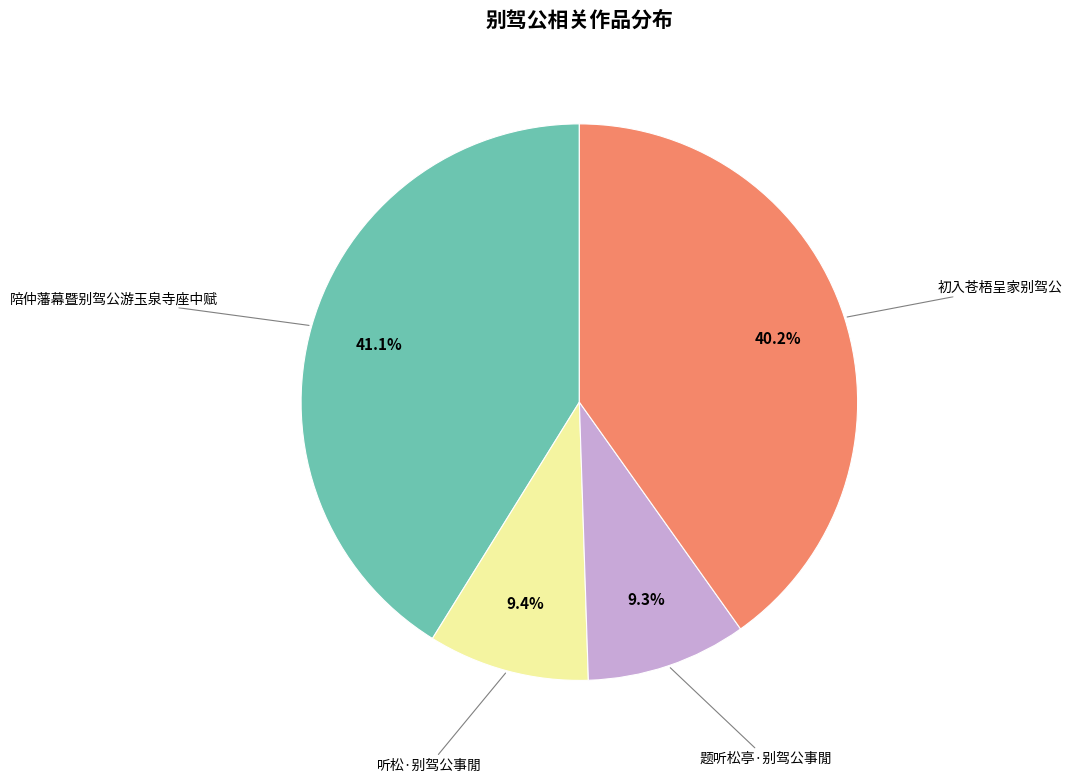

Is there a majority slice in this chart?

No